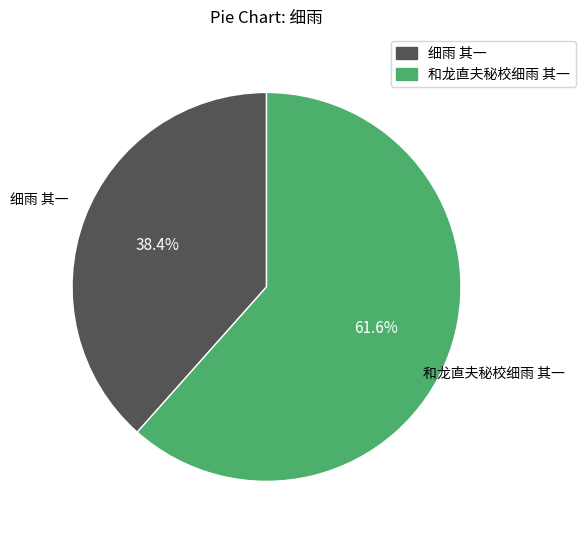

How much of the chart is everything except 和龙直夫秘校细雨 其一?

38.4%